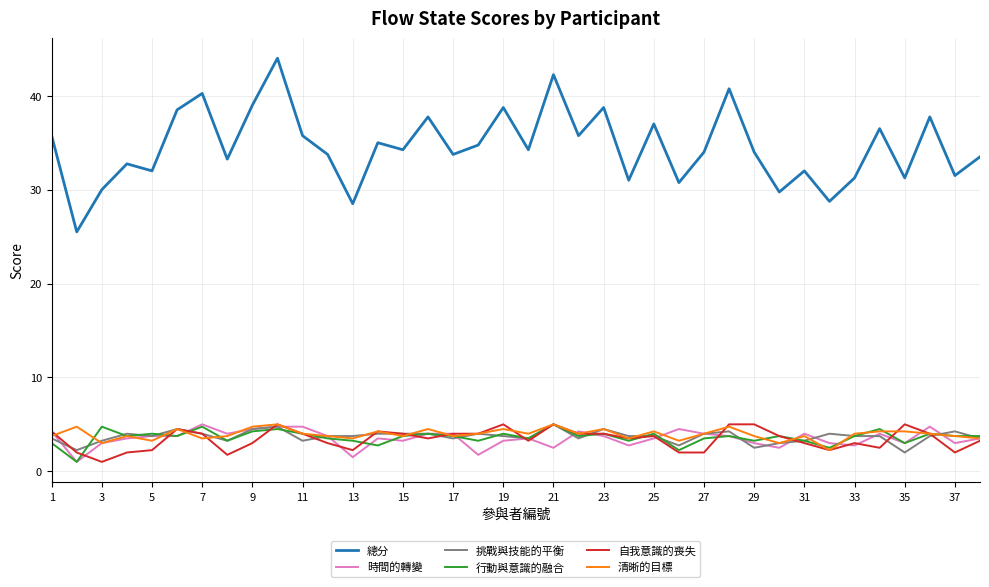

Which series has the largest total across all categories?

總分